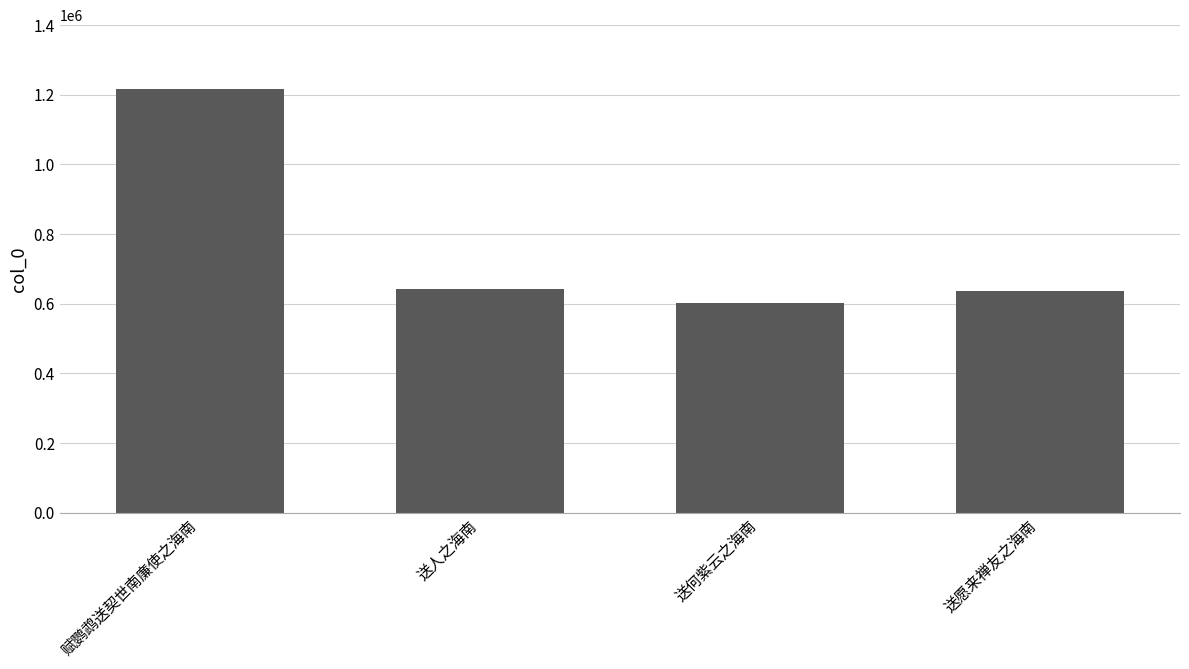

What is the value of the 1st bar from the left?

1217498